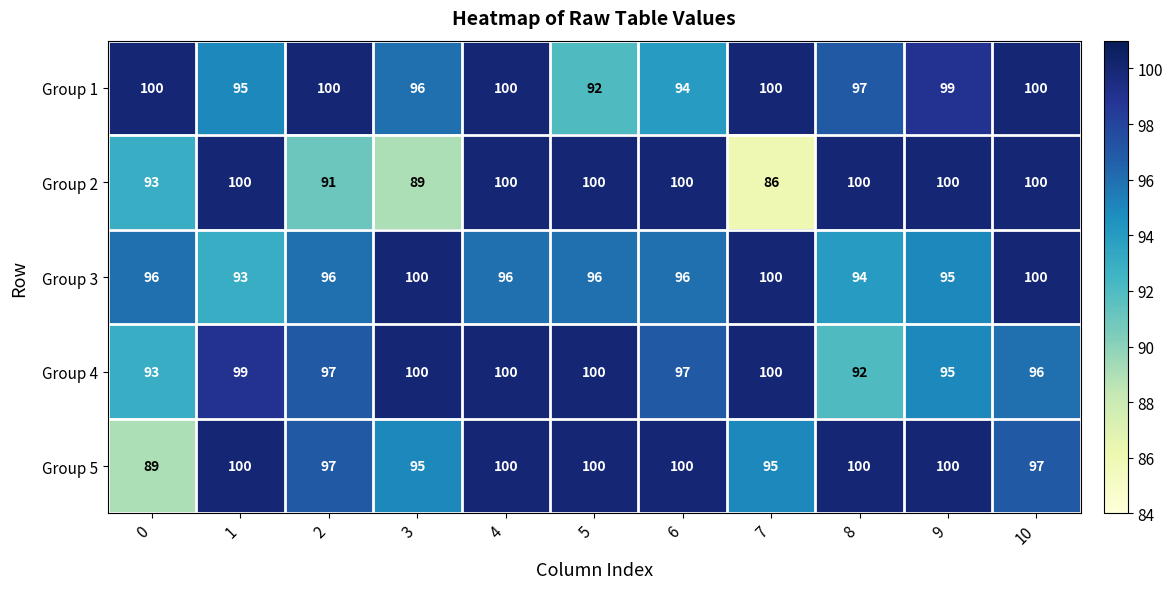

What is the smallest value displayed?

86